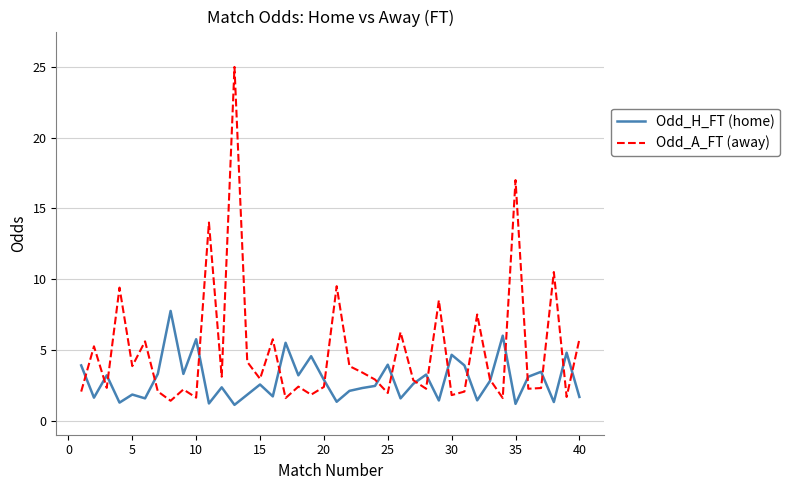

What is the greatest value displayed?

25.0